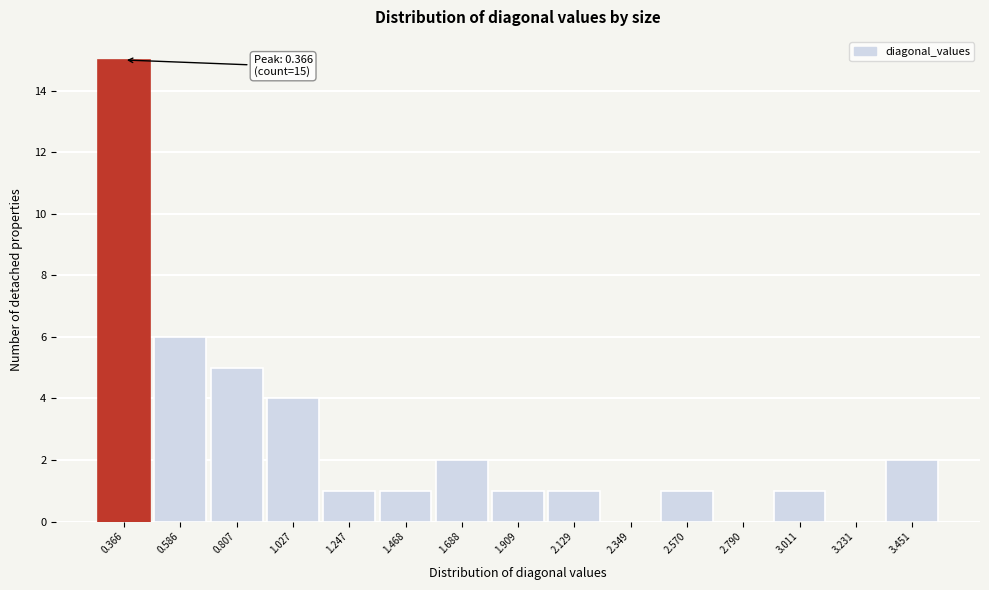

Reading left to right, what are all the values shown in this chart?

0.366=15	0.586=6	0.807=5	1.027=4	1.247=1	1.468=1	1.688=2	1.909=1	2.129=1	2.349=0	2.570=1	2.790=0	3.011=1	3.231=0	3.451=2